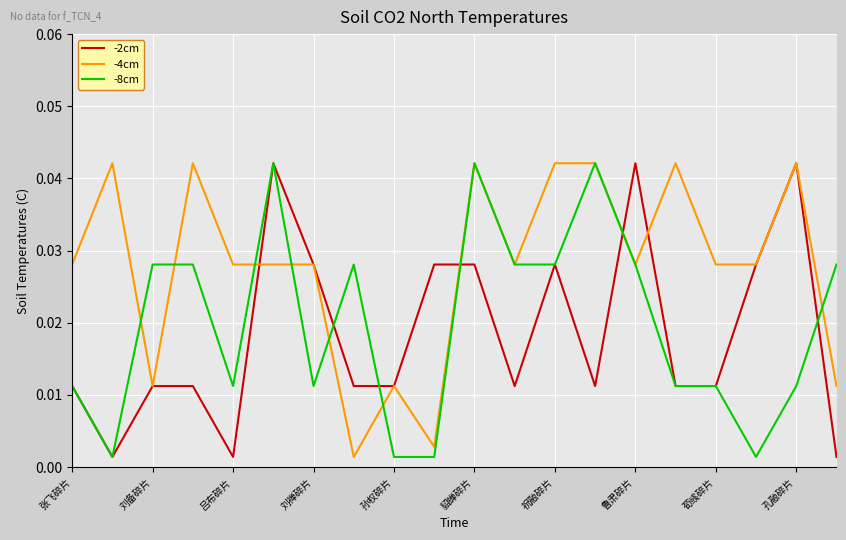

Which series has the largest total across all categories?

-4cm